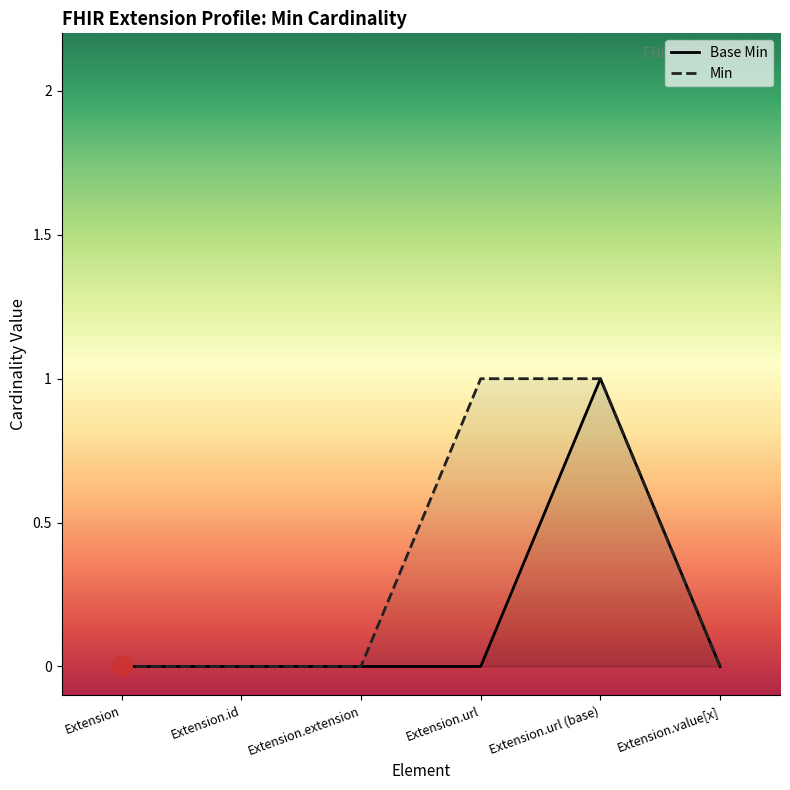

True or false: the data shows 1 at Extension.url (base).

True